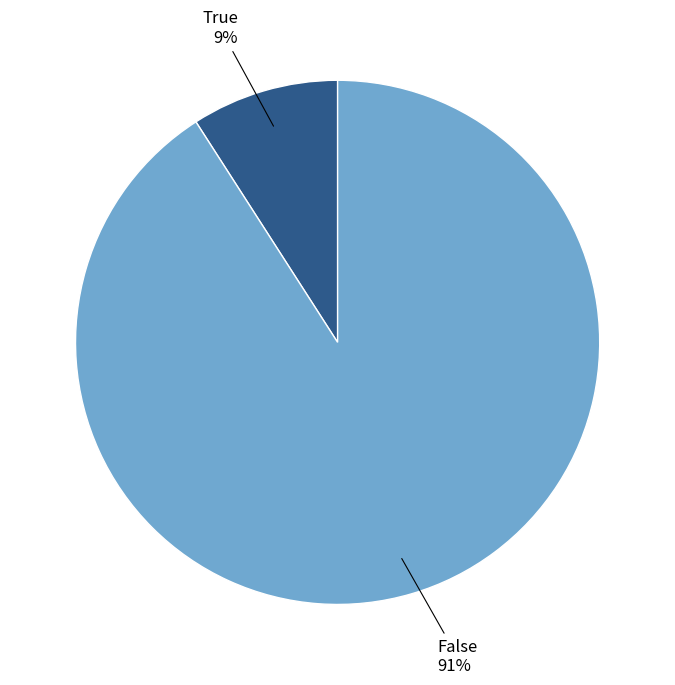

Count the number of slices in the pie.

2